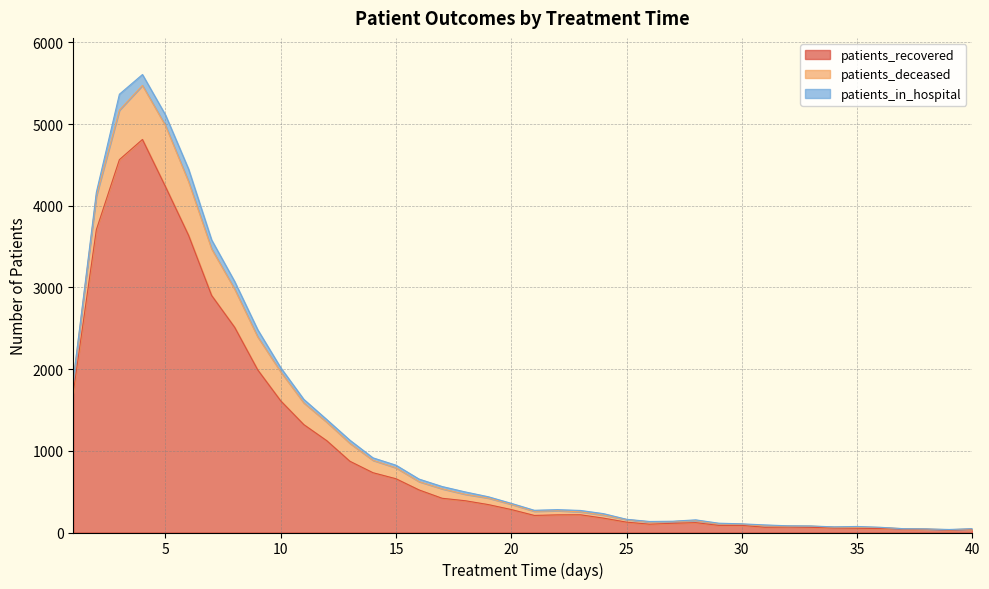

What is the difference between the maximum and second lowest values in the patients_deceased series?

743